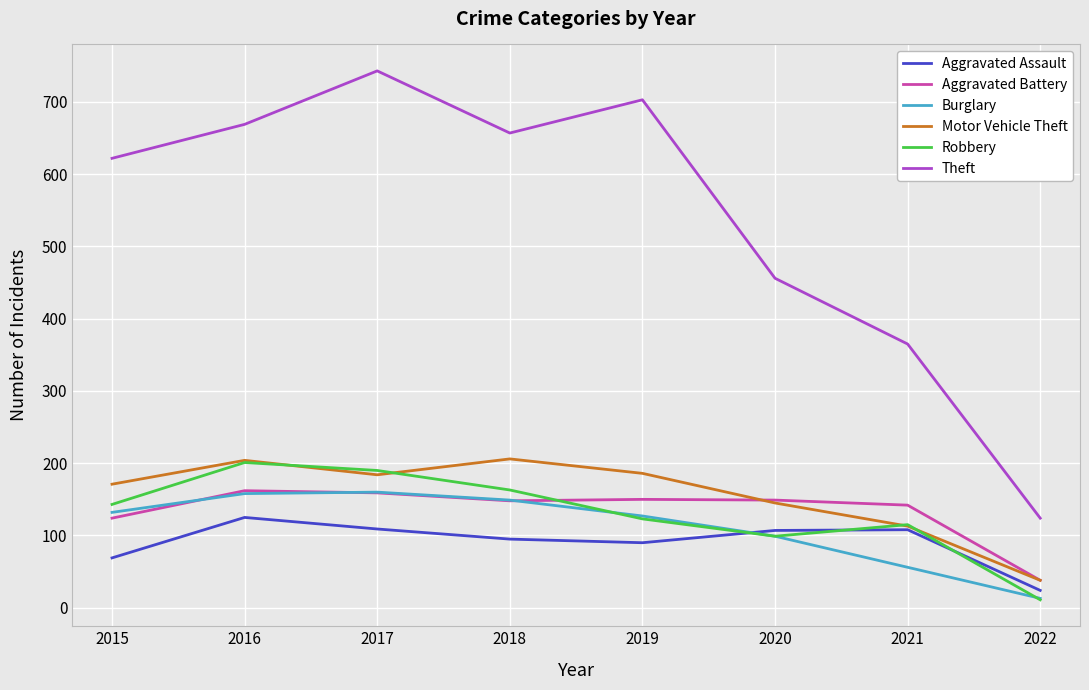

The Aggravated Assault series shows 109 at 2017. True or false?

True